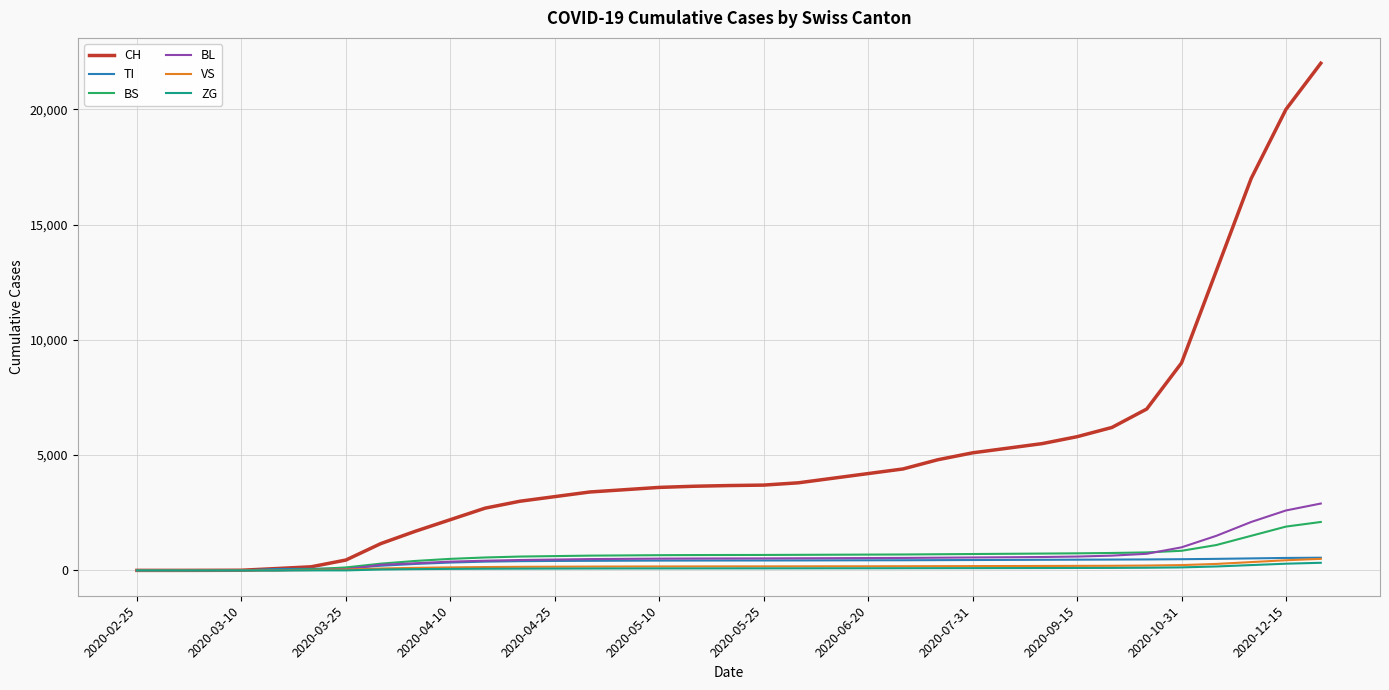

Which series has the largest total across all categories?

CH